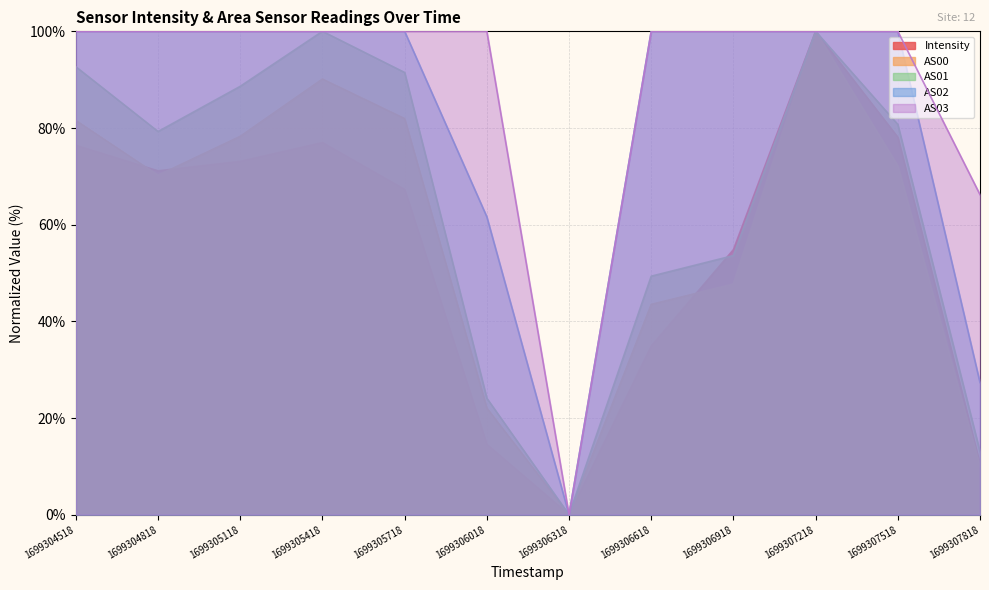

What is the difference between the maximum and minimum values in the AS03 series?

100.0